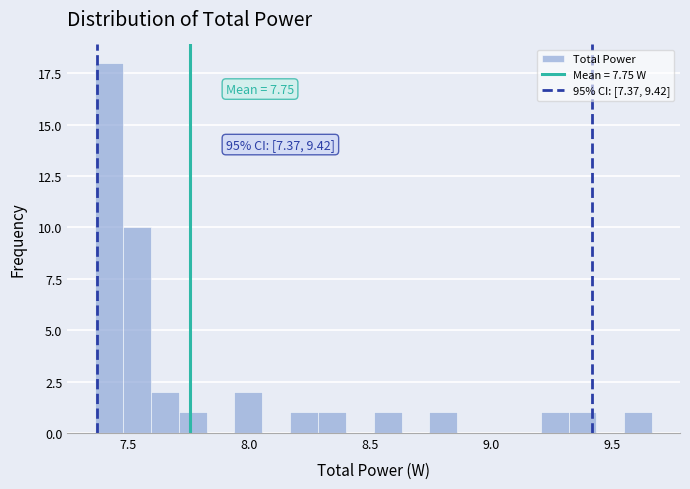

Read against the x-axis, roughly where is the centre of the tallest bar?

7.40